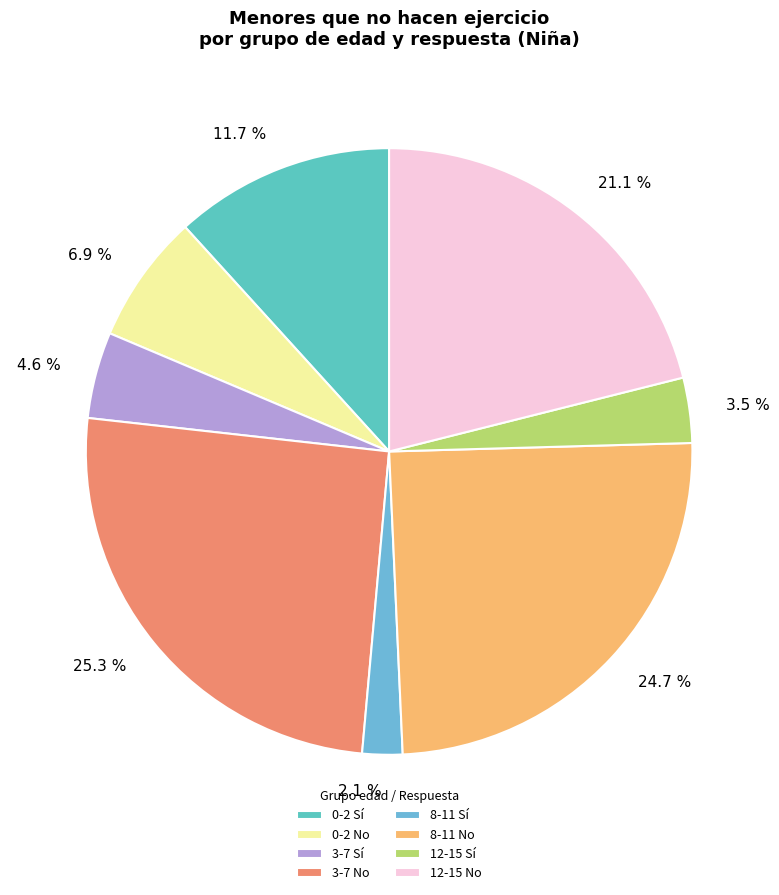

Rank the categories by value from lowest to highest.

8-11 Sí, 12-15 Sí, 3-7 Sí, 0-2 No, 0-2 Sí, 12-15 No, 8-11 No, 3-7 No